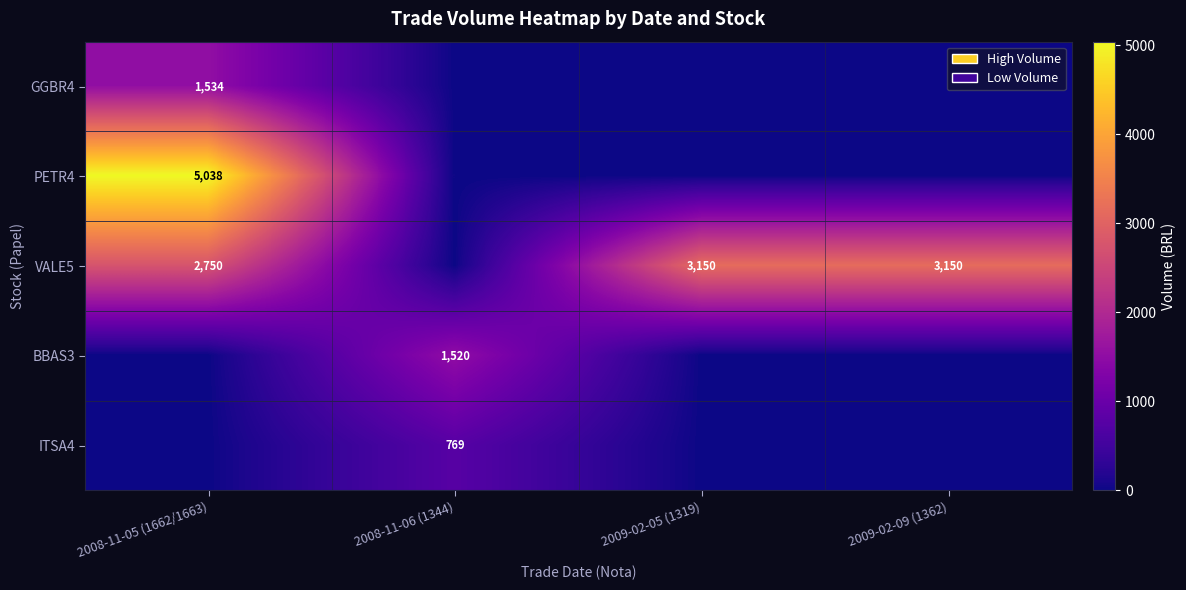

The value of VALE5 at 2008-11-05 (1662/1663) is 2750. True or false?

True